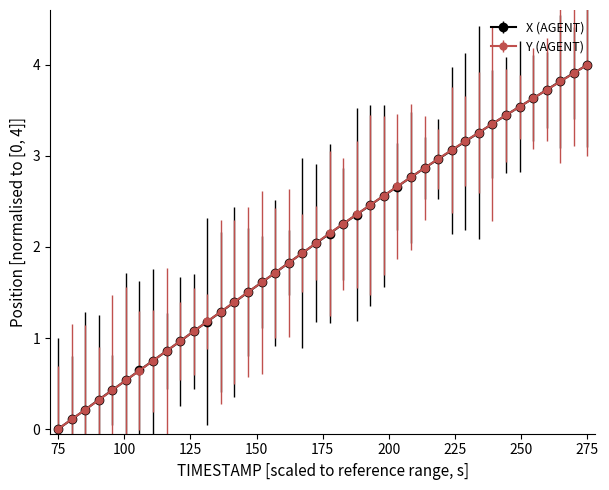

What is the value of the X (AGENT) point at the 16th from the left?

1.6